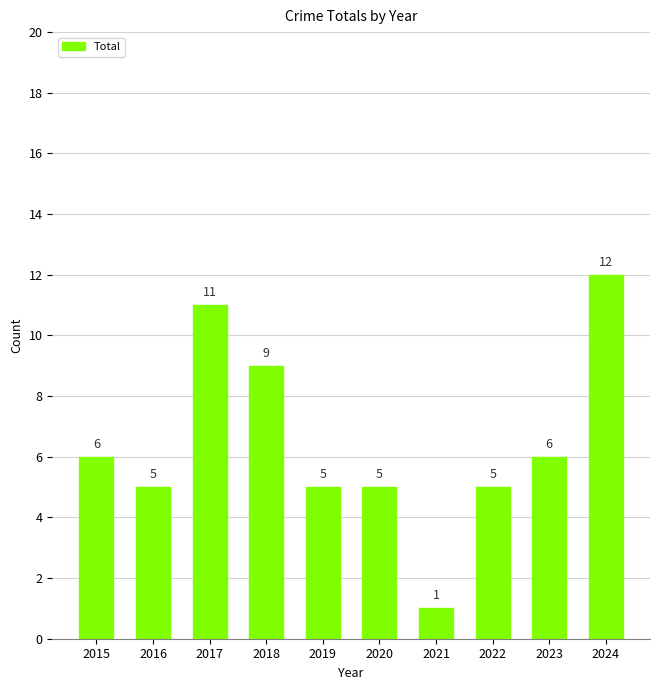

Is it true that the value at 2015 is 4?

False